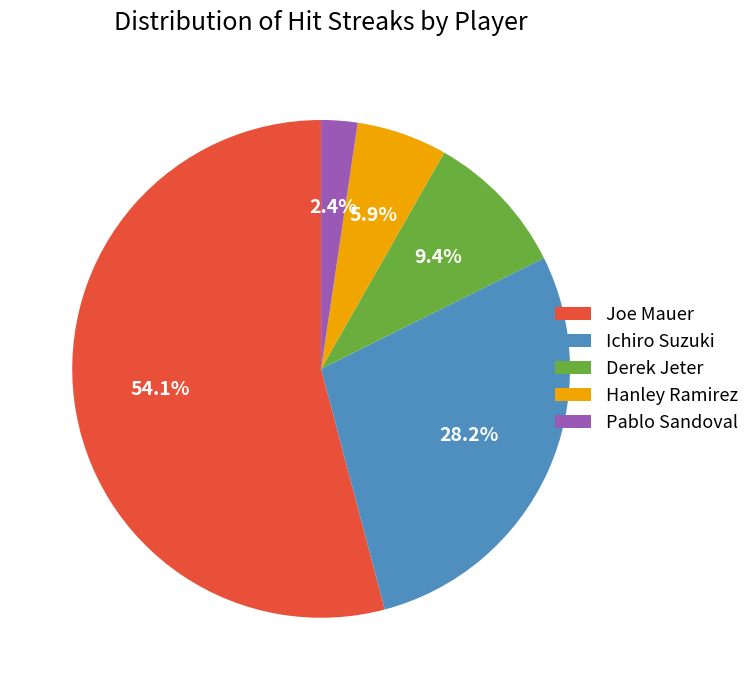

Count the number of slices in the pie.

5